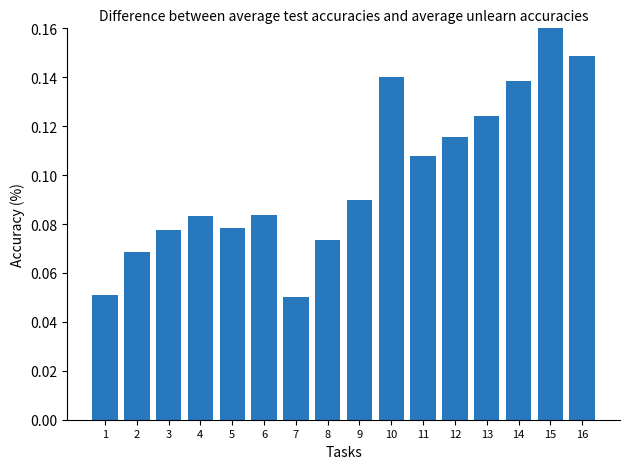

What is the sum of all values?

1.6